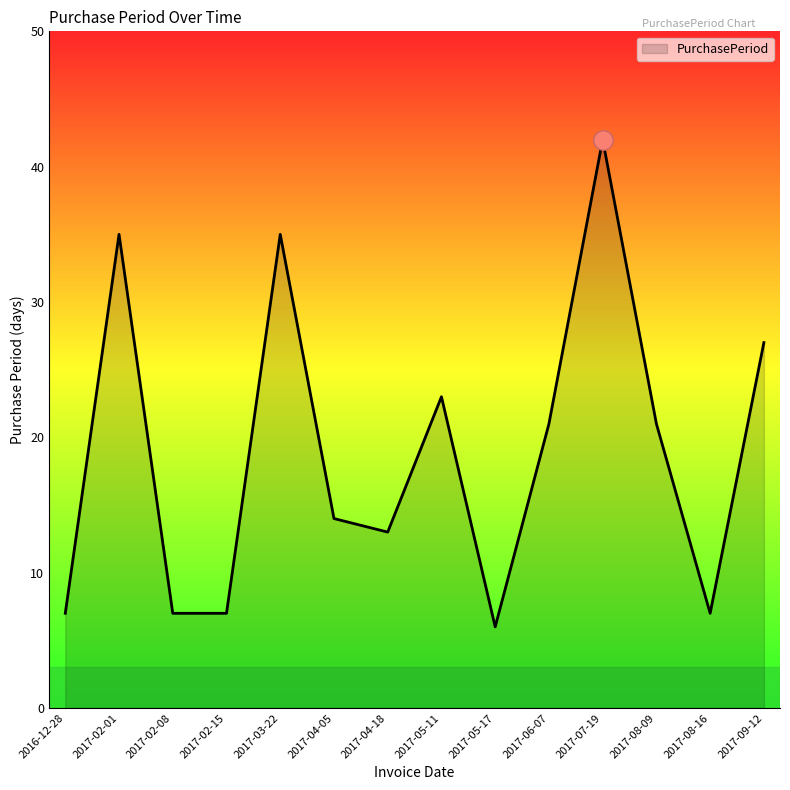

What is the maximum value shown in the chart?

42